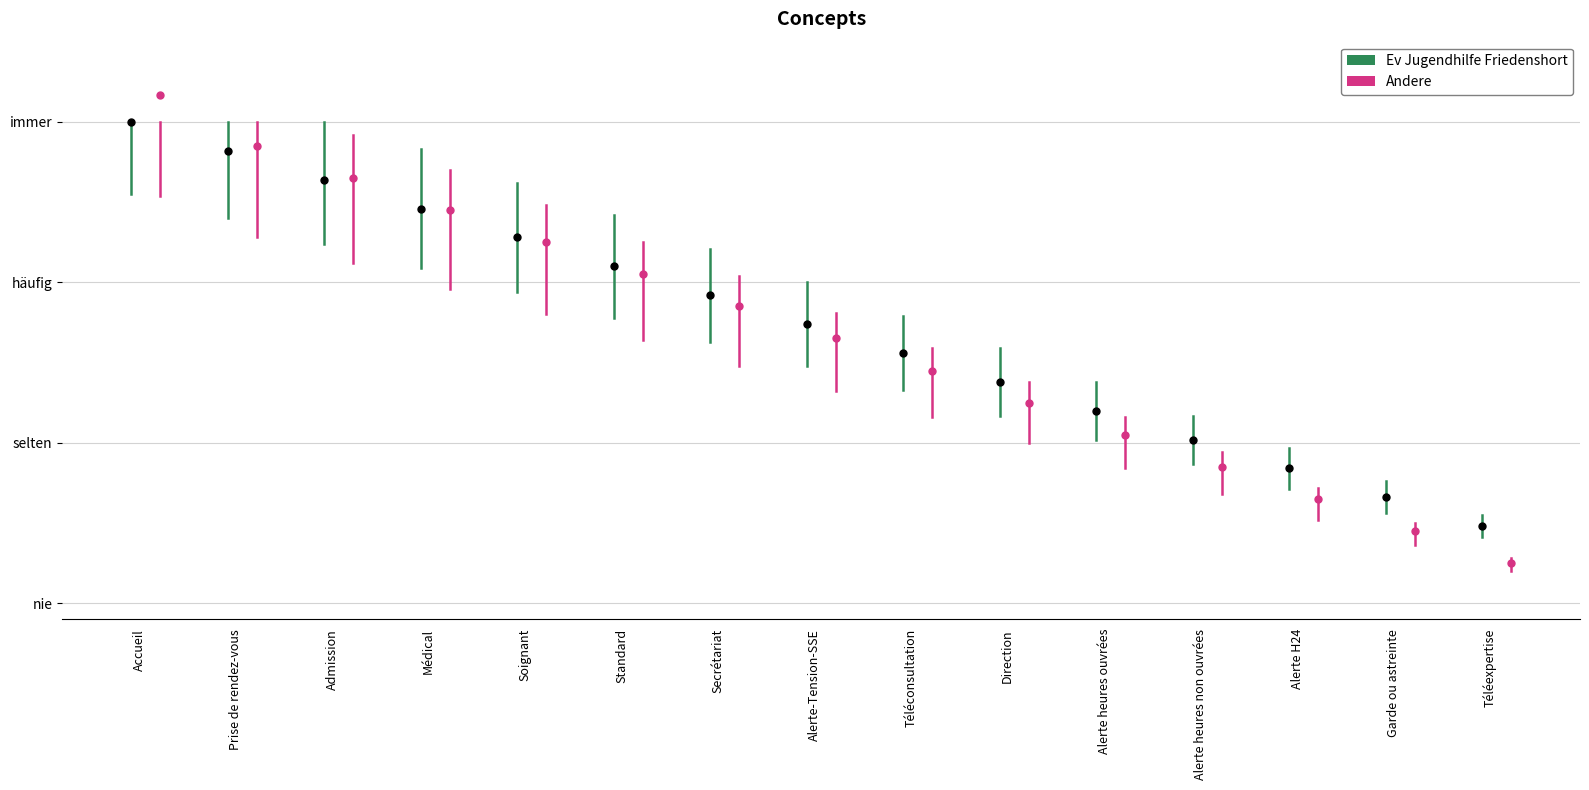

At which label does Ev Jugendhilfe Friedenshort reach its minimum?

Téléexpertise